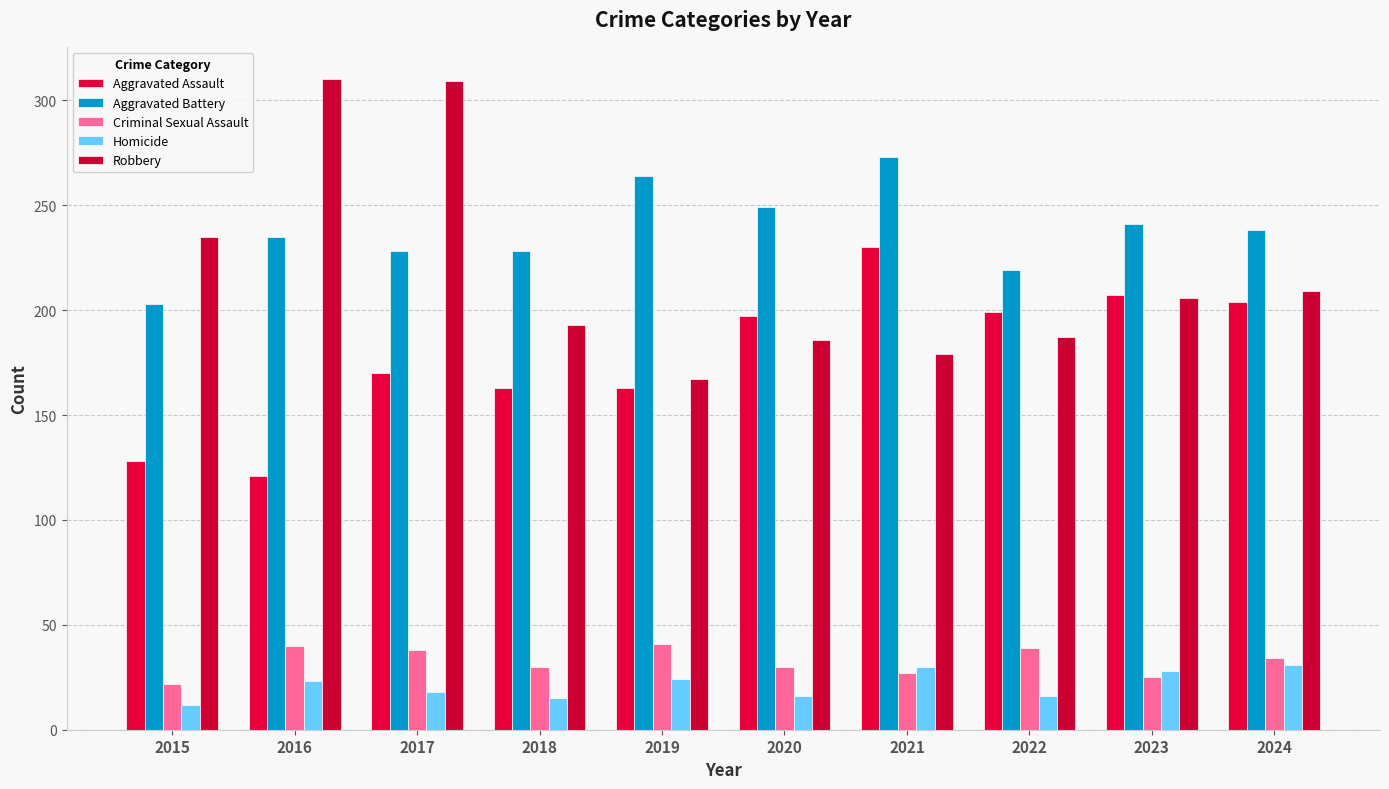

The value of Aggravated Assault at 2023 is 323. True or false?

False